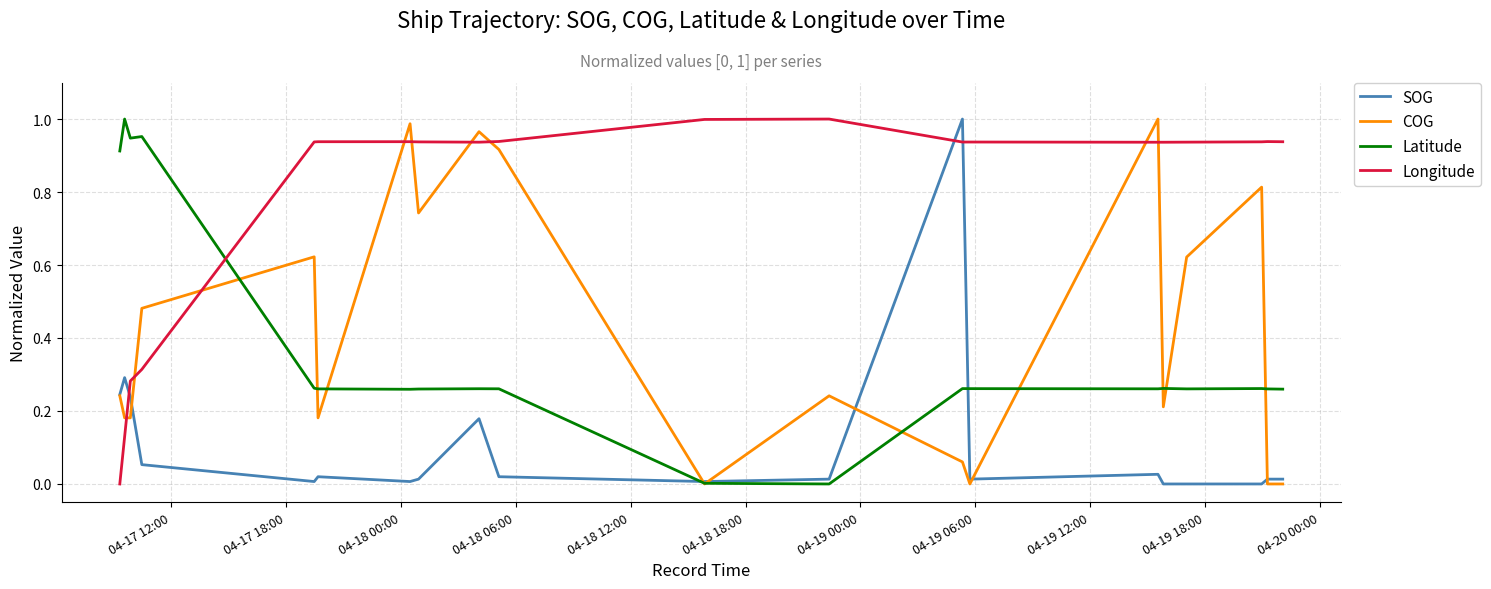

Which series ends up on top after the final intersection of Longitude and Latitude?

Longitude